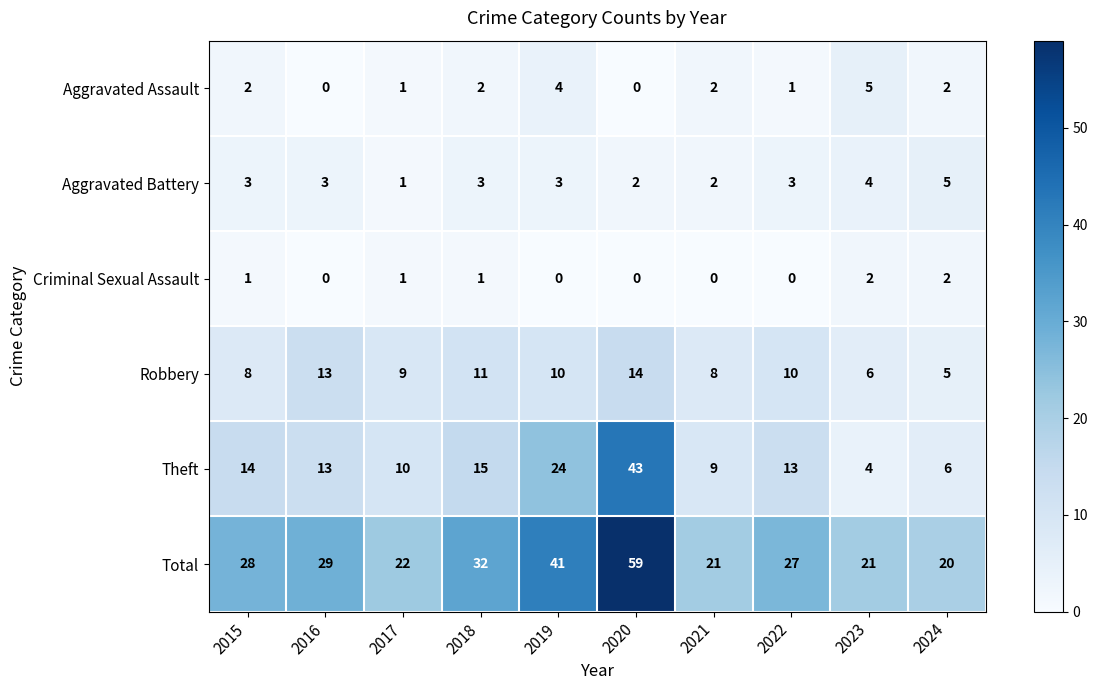

What is the difference between the highest and lowest values at 2023?

19